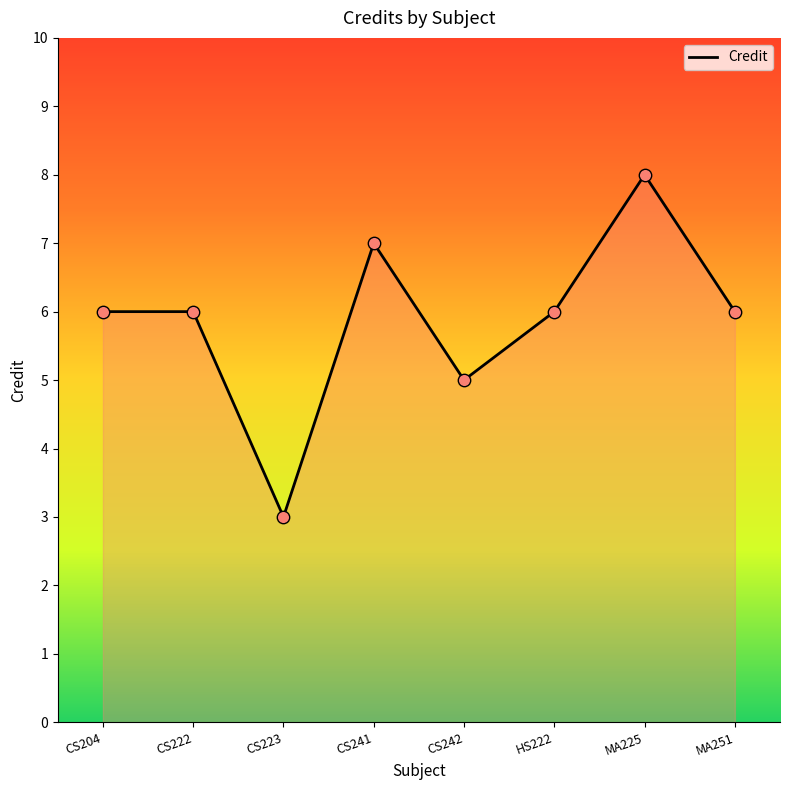

What is the change in value from CS222 to CS242?

-1